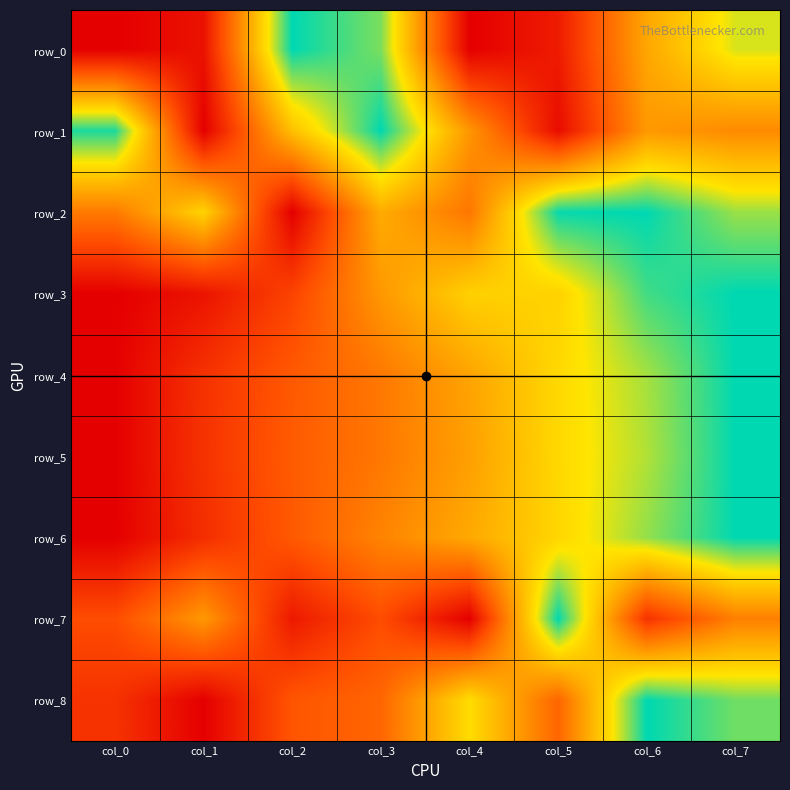

Is it true that row_7 equals 0.2 at col_1?

False